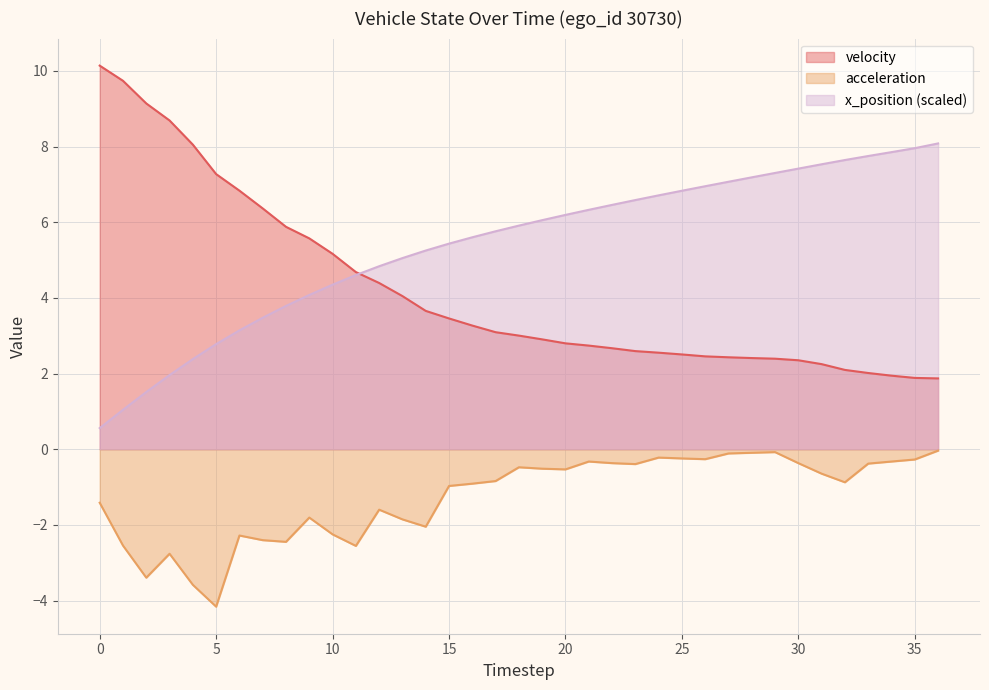

What is the average value of the acceleration series?

-1.3